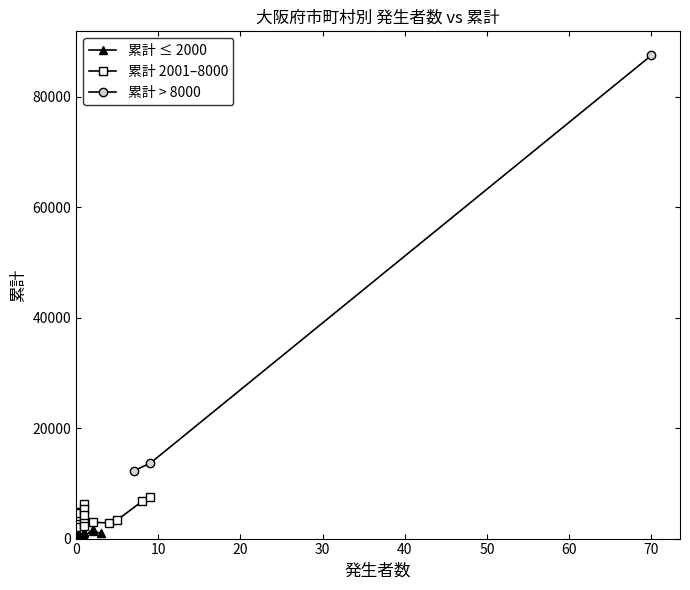

What is the value of the 累計 > 8000 point at the 1st from the left?

12278